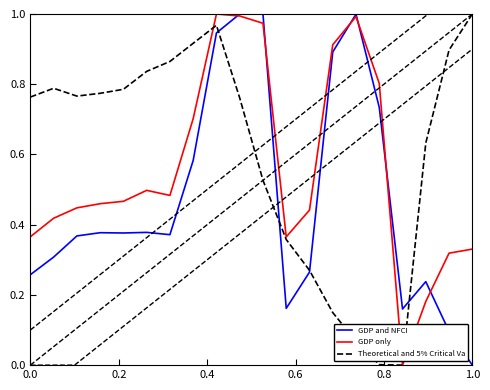

What are all the series names shown in the legend?

GDP and NFCI, GDP only, Theoretical and 5% Critical Va